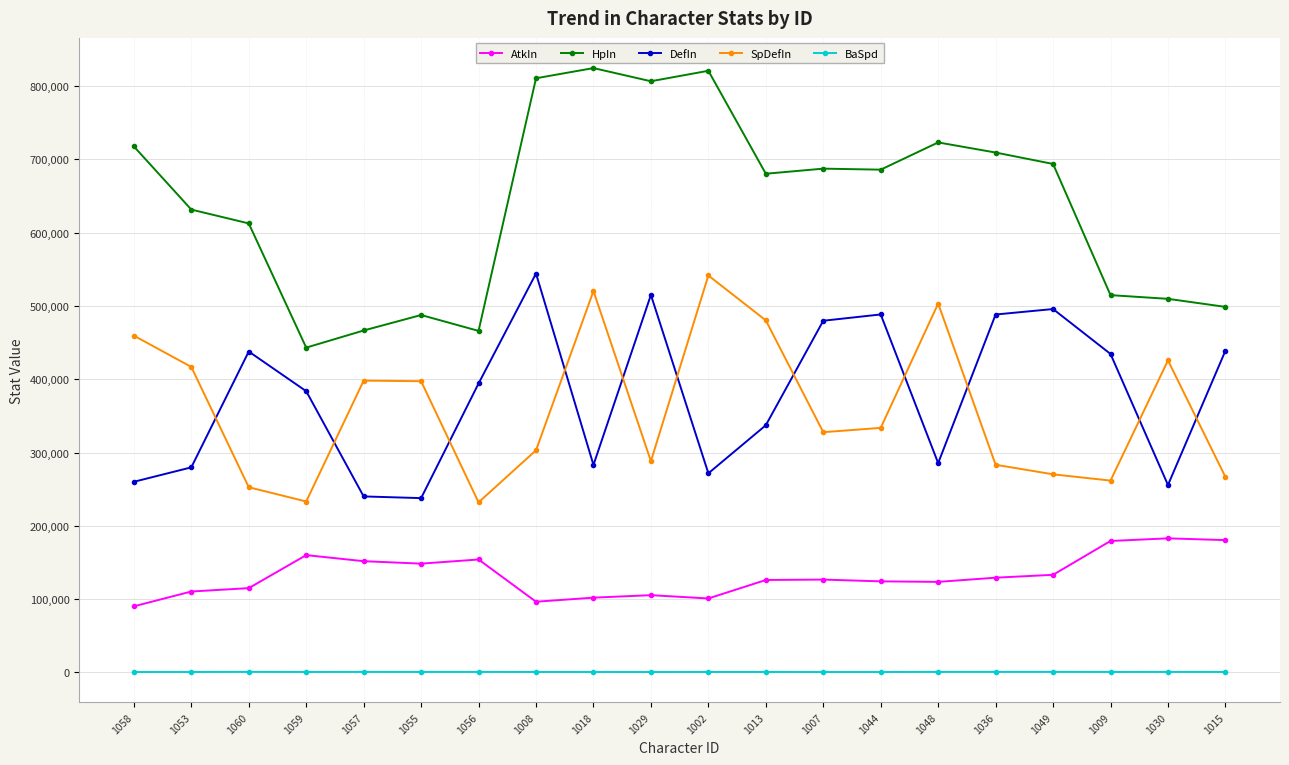

What is the difference between the maximum and minimum values in the HpIn series?

381512